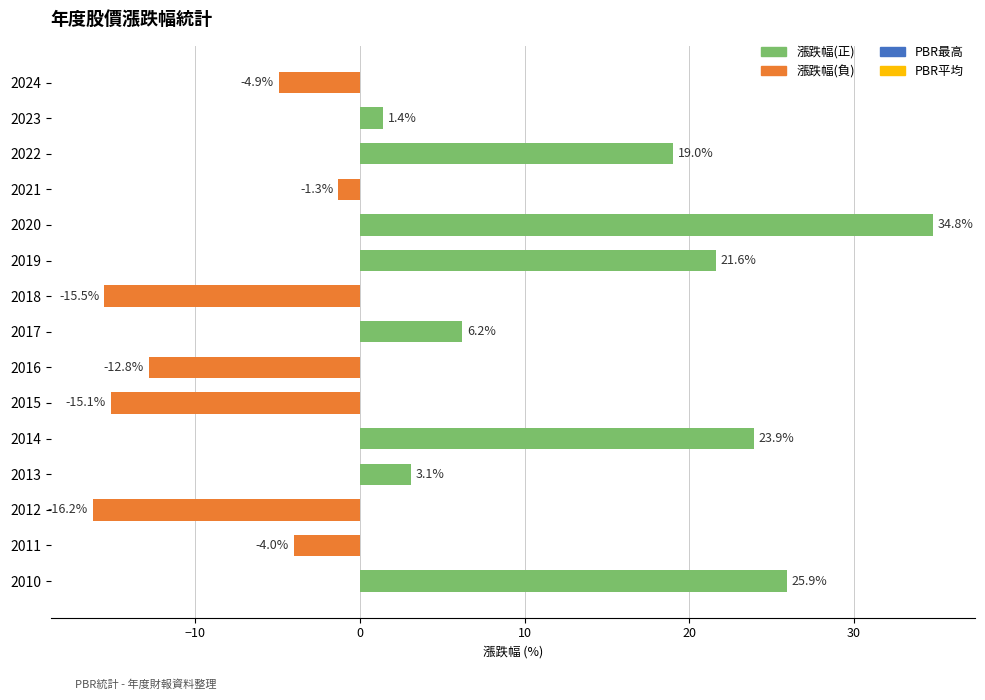

What is the difference between the maximum and minimum values?

51.0